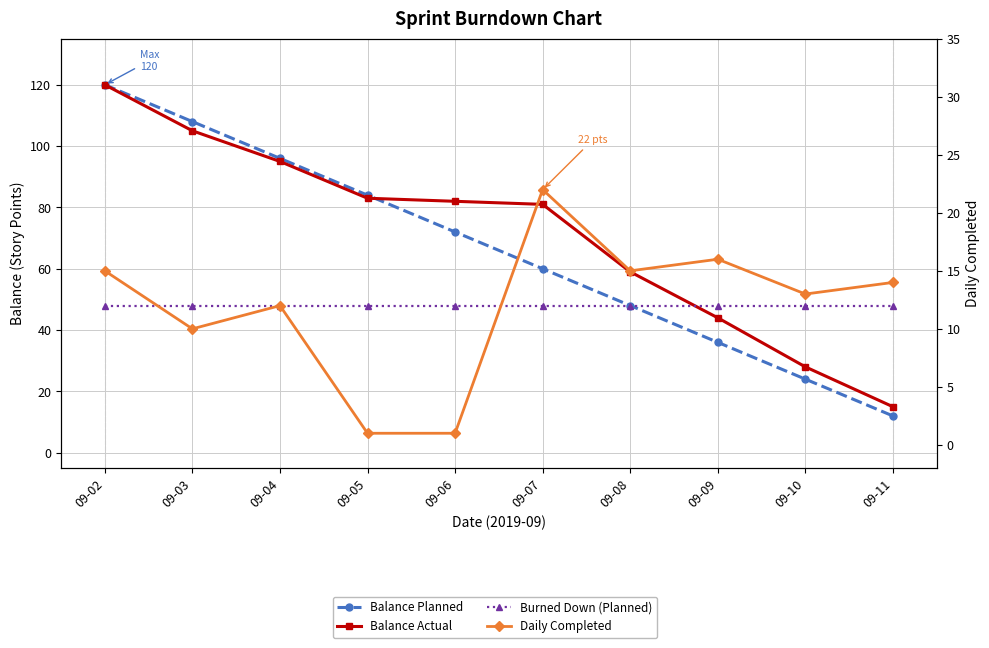

Between 09-10 and 09-06, which is larger?

09-06